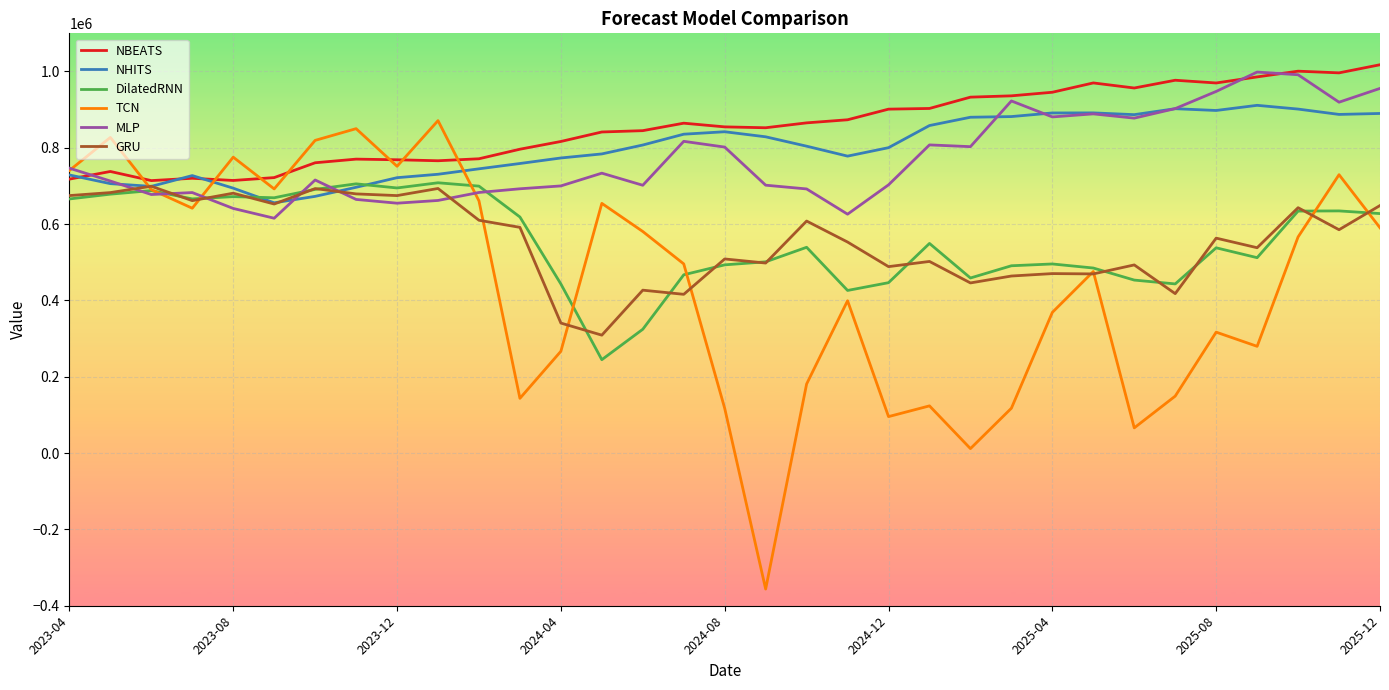

What is the maximum value shown in the chart?

1017692.2